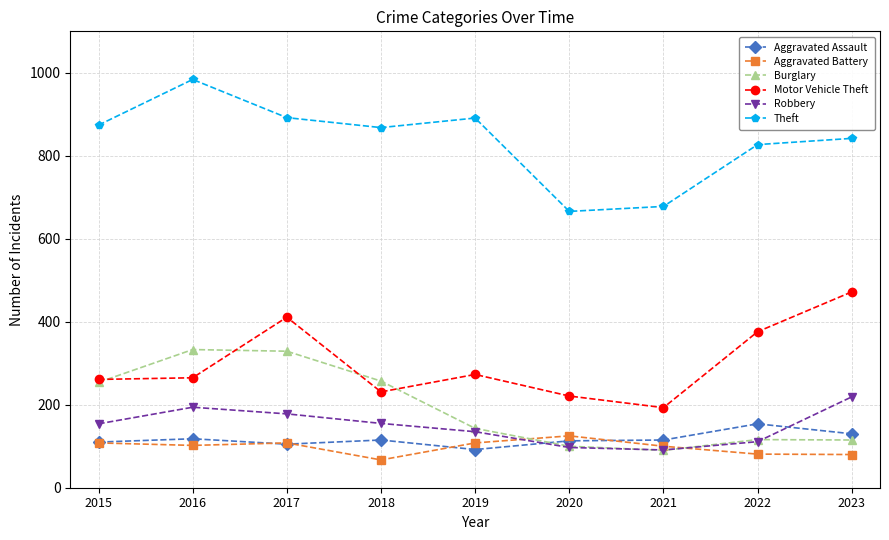

How many data points in Burglary are less than 143?

4